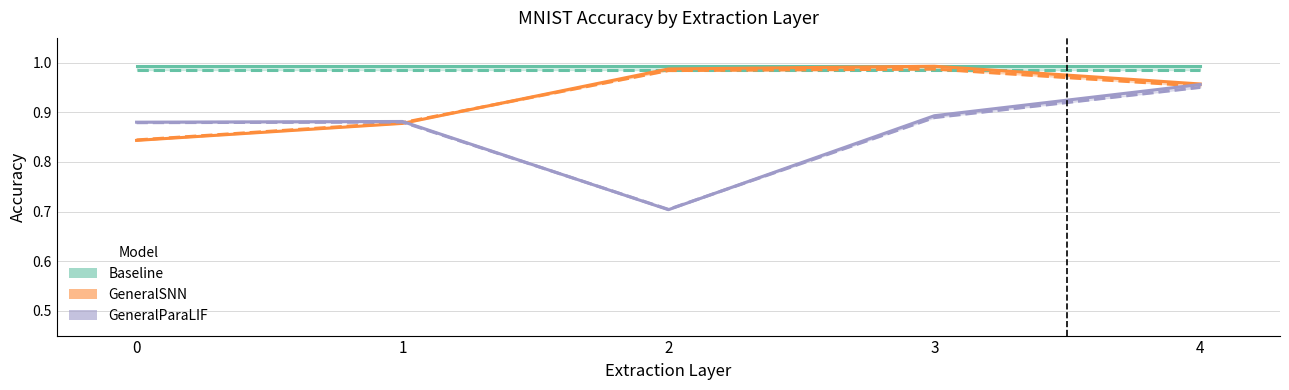

Reading left to right, extract all data points from this chart.

baseline_train: 0=1.0	1=1.0	2=1.0	3=1.0	4=1.0
baseline_test: 0=1.0	1=1.0	2=1.0	3=1.0	4=1.0
GeneralSNN_train: 0=0.8	1=0.9	2=1.0	3=1.0	4=1.0
GeneralSNN_test: 0=0.8	1=0.9	2=1.0	3=1.0	4=1.0
GeneralParaLIF_train: 0=0.9	1=0.9	2=0.7	3=0.9	4=1.0
GeneralParaLIF_test: 0=0.9	1=0.9	2=0.7	3=0.9	4=1.0